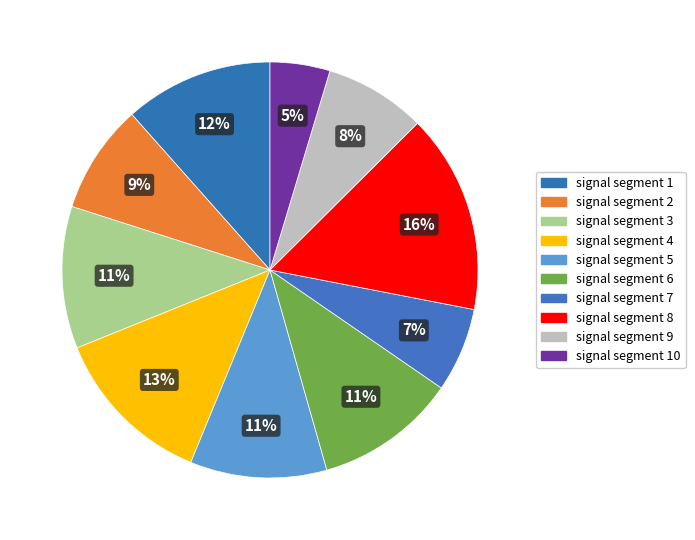

Combined, what portion of the pie is signal segment 9 and signal segment 6?

18.9%